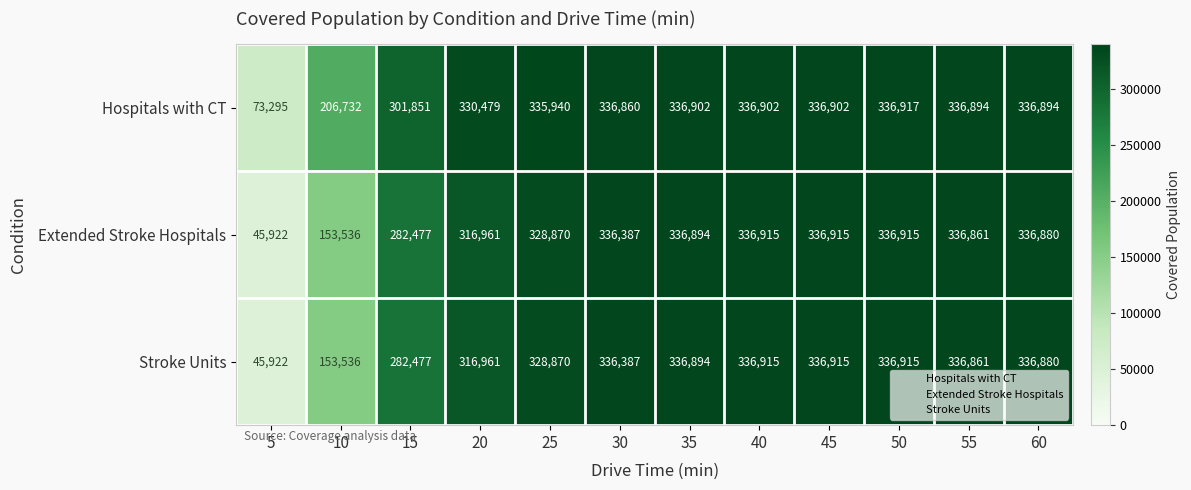

What is the maximum value shown in the chart?

336917